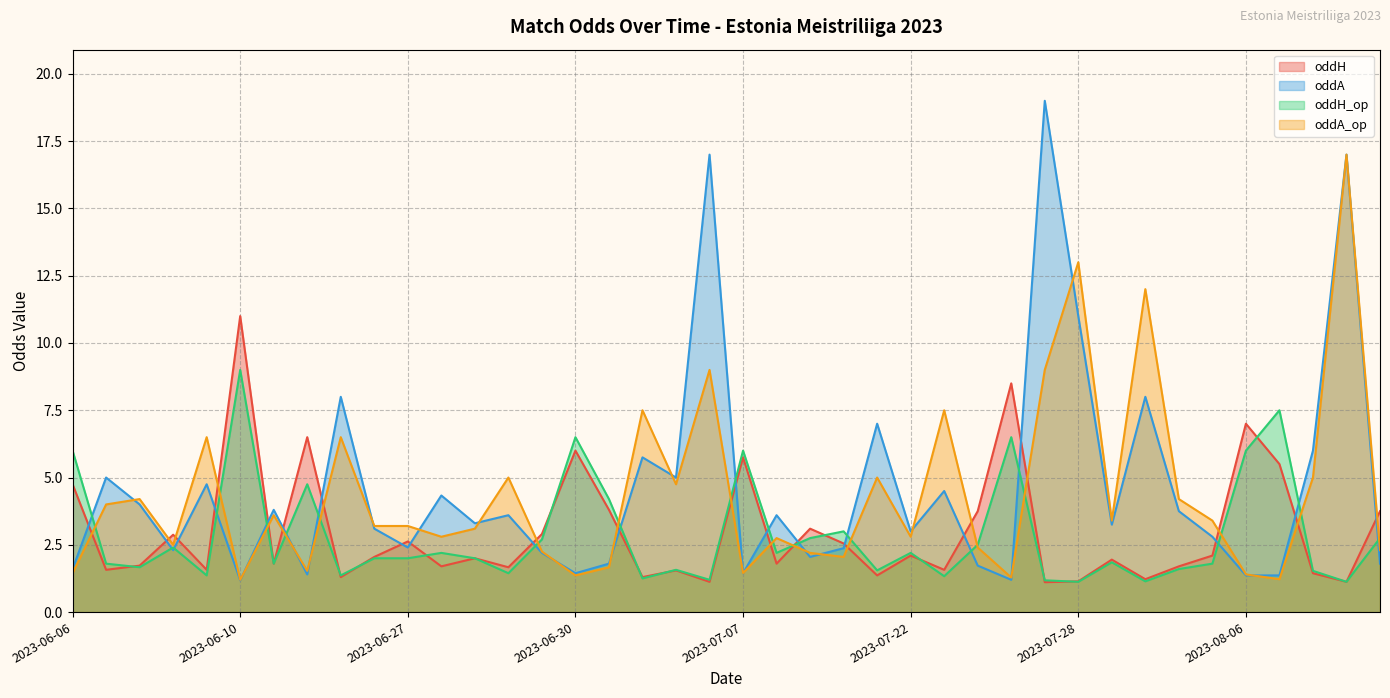

How many times do oddA and oddA_op cross each other?

18